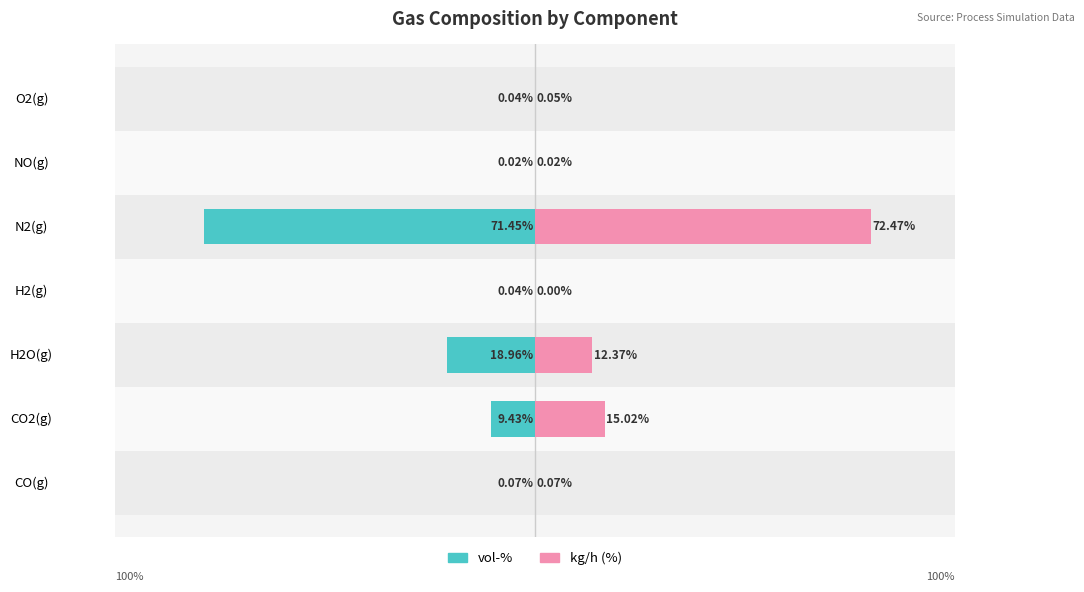

What are all the series names shown in the legend?

vol-%, kg/h (%)